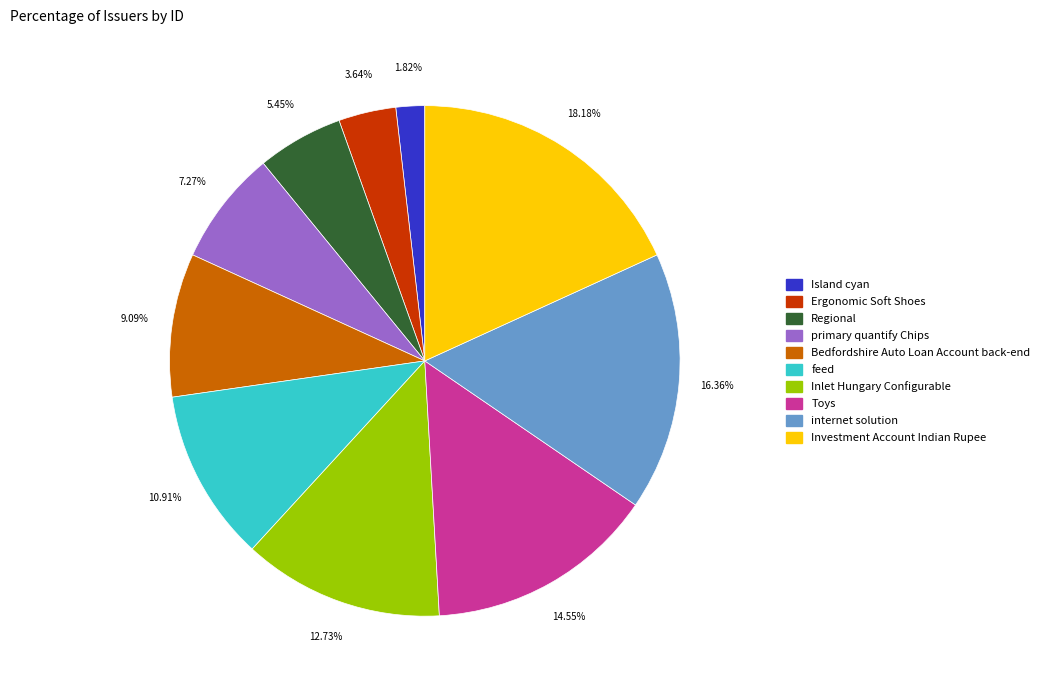

To the nearest percent, what is the difference between the largest and smallest slice percentages?

16%